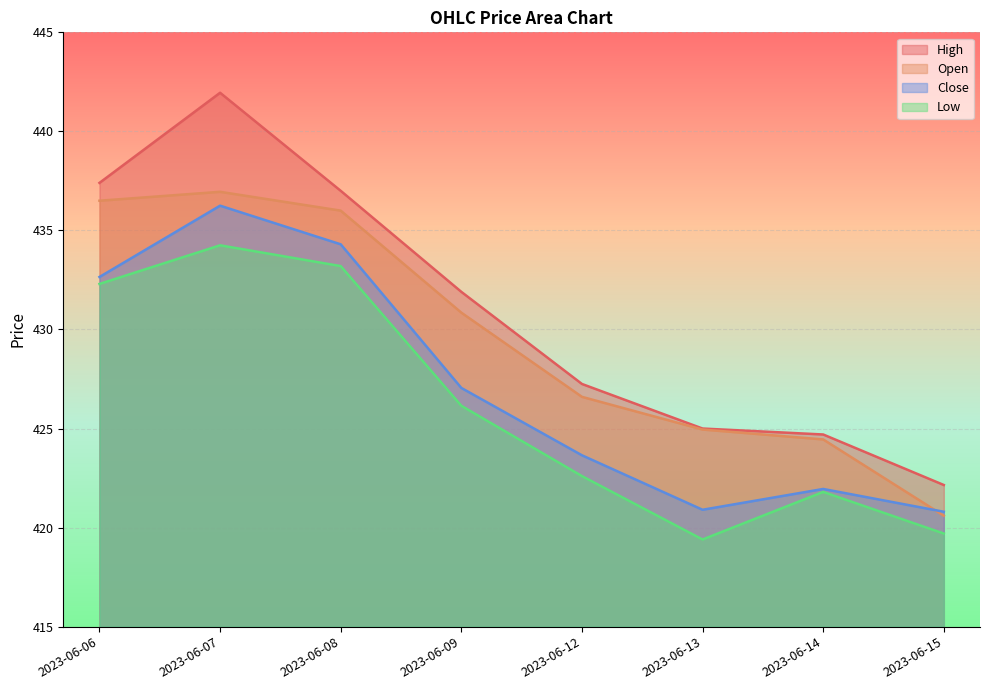

Between 2023-06-07 and 2023-06-09, which series saw the biggest shift?

High